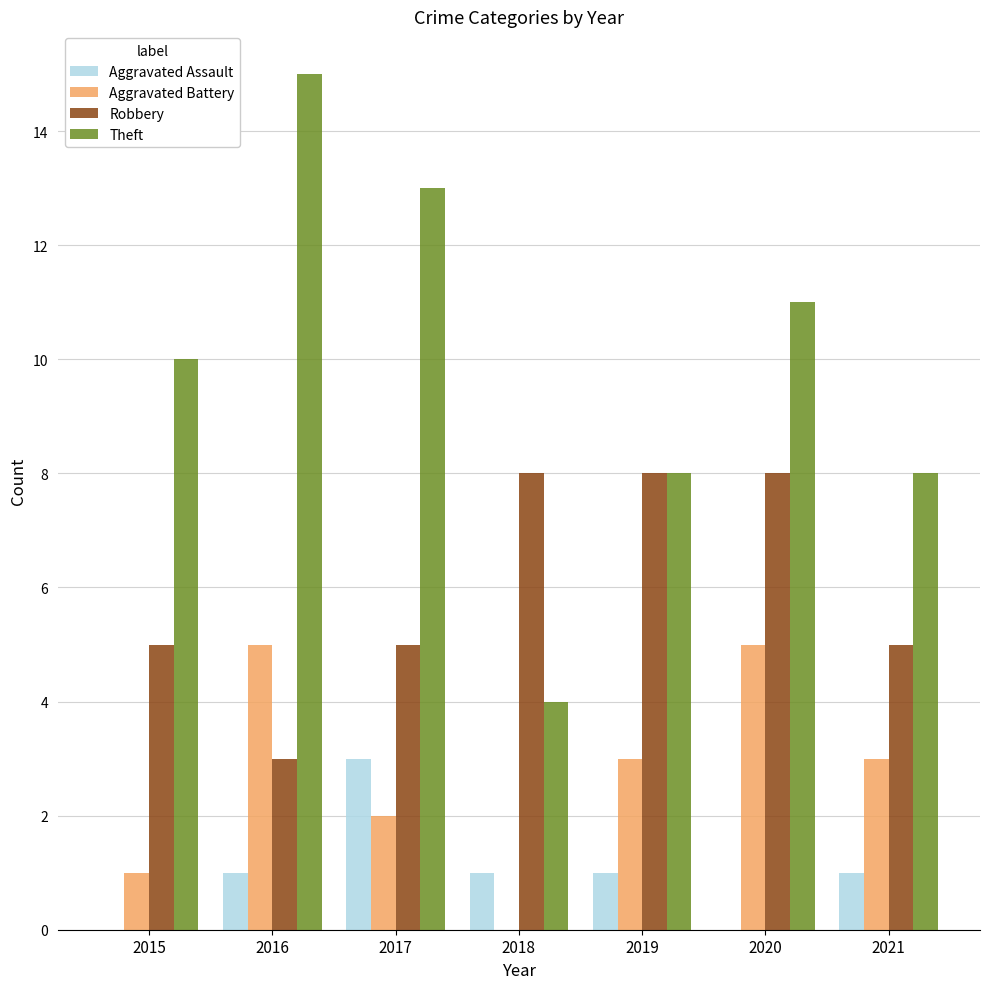

What is the average value of the Aggravated Battery series?

3